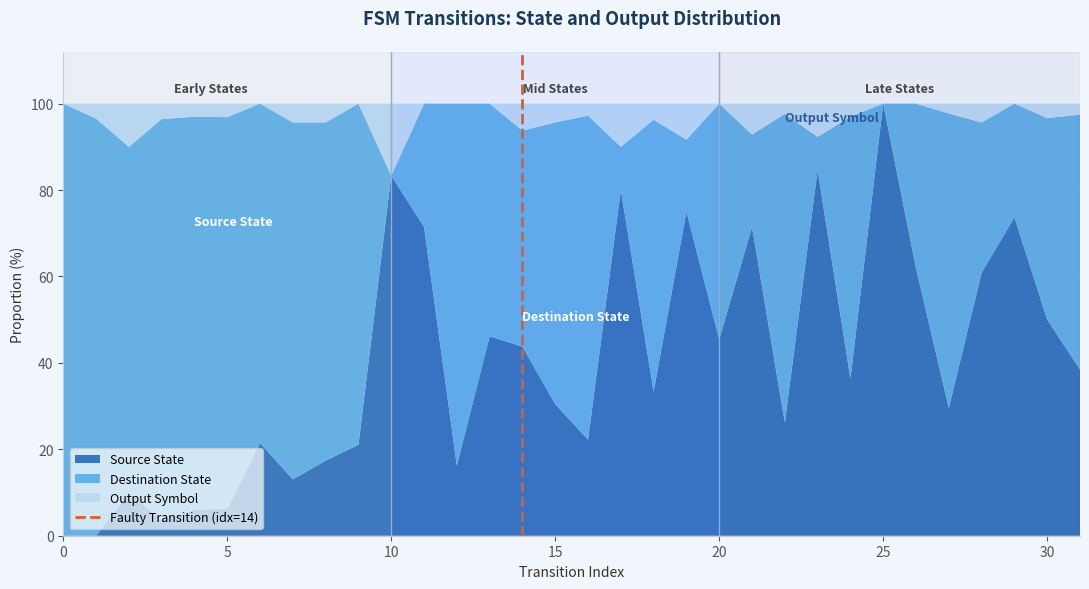

The value of Source State at 20 is 31.8. True or false?

False